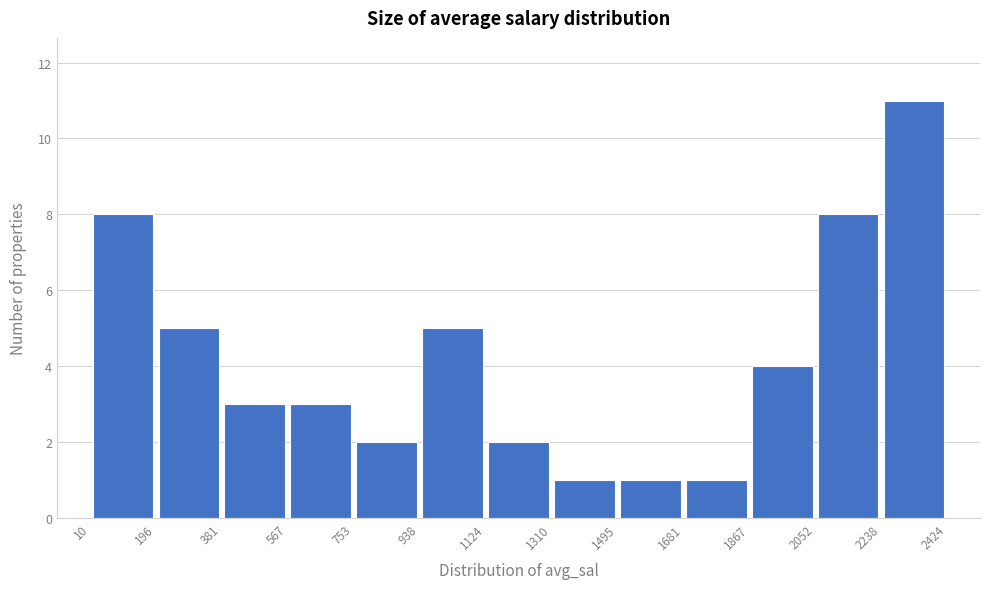

Reading left to right, list every bar in this chart as the range it spans on the x-axis followed by its height. The values are not printed on the chart, so give them approximately, as read against the axis.

10 to 196: 8
196 to 381: 5
381 to 567: 3
567 to 753: 3
753 to 938: 2
938 to 1124: 5
1124 to 1310: 2
1310 to 1495: 1
1495 to 1681: 1
1681 to 1867: 1
1867 to 2052: 4
2052 to 2238: 8
2238 to 2424: 11